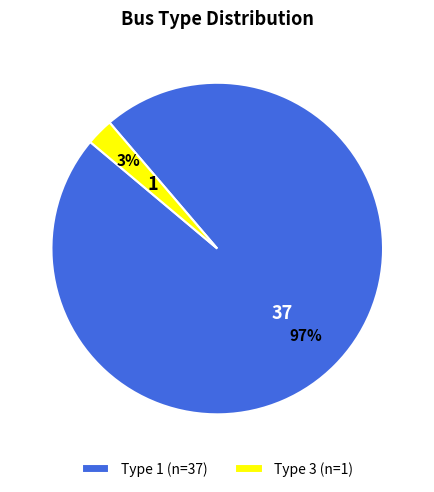

How many slices are in this pie chart?

2